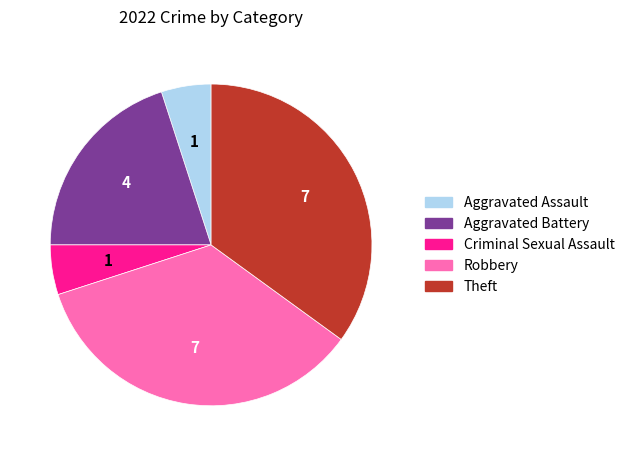

Is there a majority slice in this chart?

No